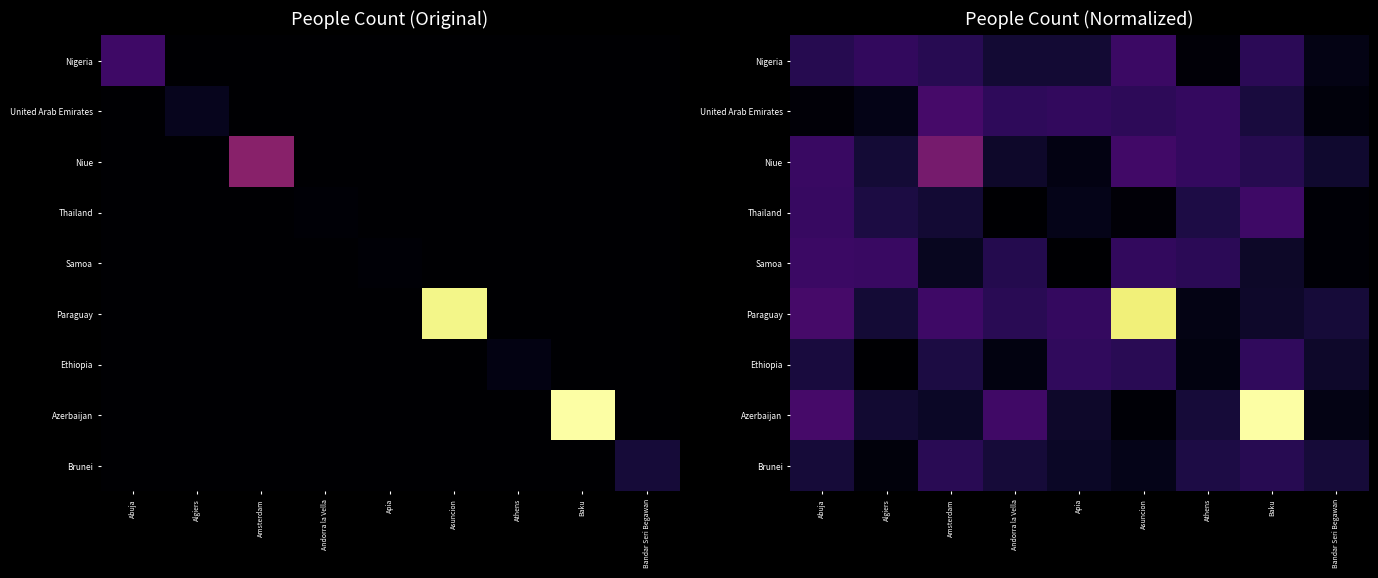

What is the difference between the second highest and minimum values in the Nigeria series?

116403